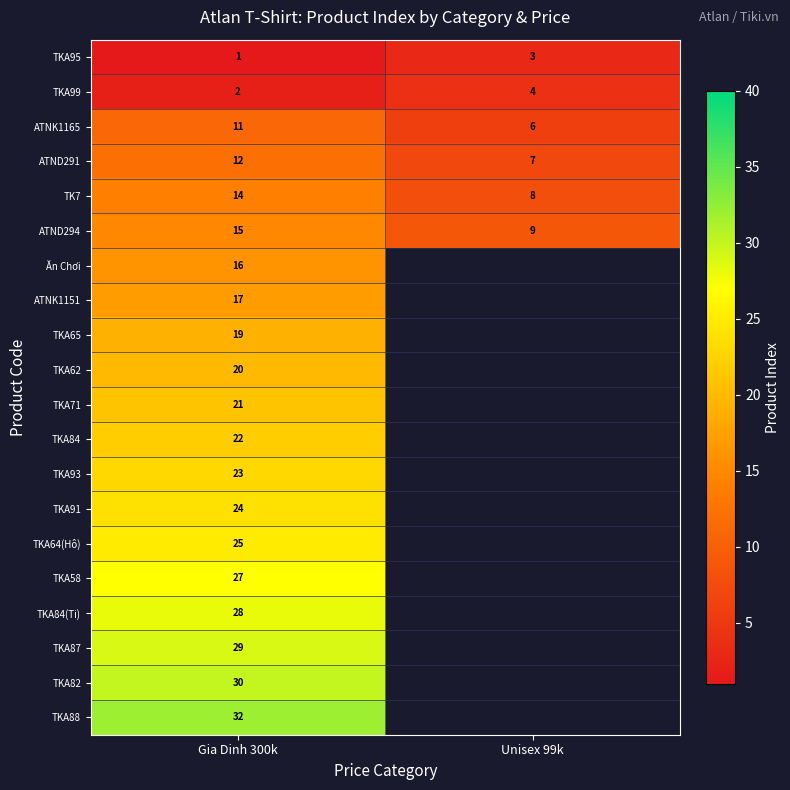

Rank the series at Gia Dinh 300k from lowest to highest value.

TKA95, TKA99, ATNK1165, ATND291, TK7, ATND294, Ăn Chơi, ATNK1151, TKA65, TKA62, TKA71, TKA84, TKA93, TKA91, TKA64(Hô), TKA58, TKA84(Ti), TKA87, TKA82, TKA88